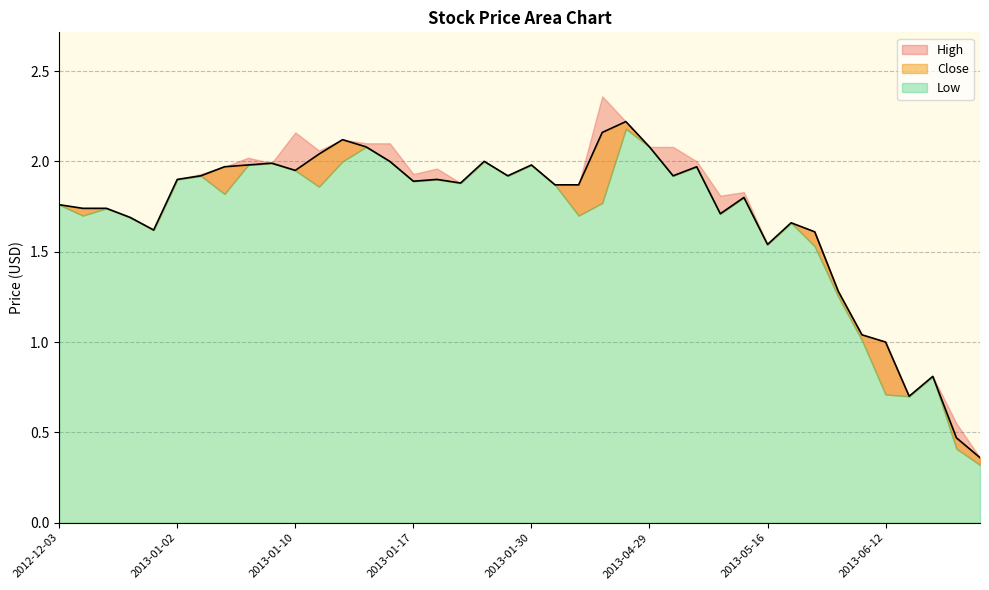

Where does the Close series first go above 1?

2012-12-03